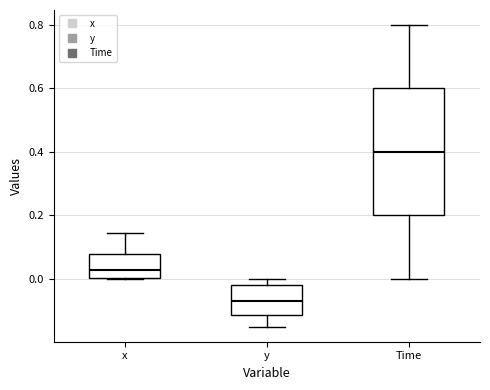

Reading left to right, transcribe this box plot: for each box, give where its median line is, the range the box spans, and where its two whiskers end, as read against the y-axis. The values are not printed on the chart, so give them approximately, as read against the axis.

x: median 0.02, box 0.00 to 0.08, whiskers 0.00 to 0.14
y: median -0.08, box -0.12 to -0.02, whiskers -0.16 to 0.00
Time: median 0.40, box 0.20 to 0.60, whiskers 0.00 to 0.80